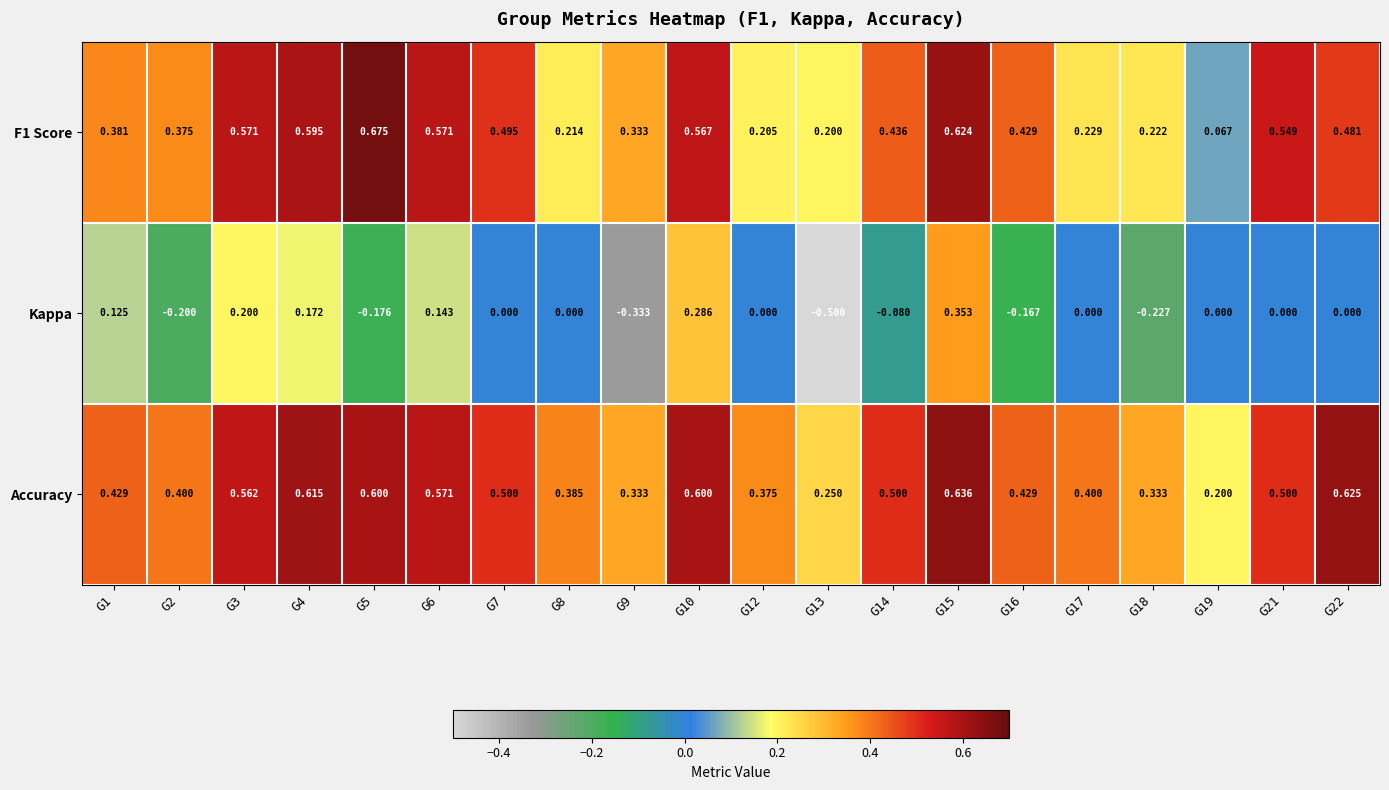

Is the value of F1 Score at G17 greater than the value of Kappa at G6?

Yes